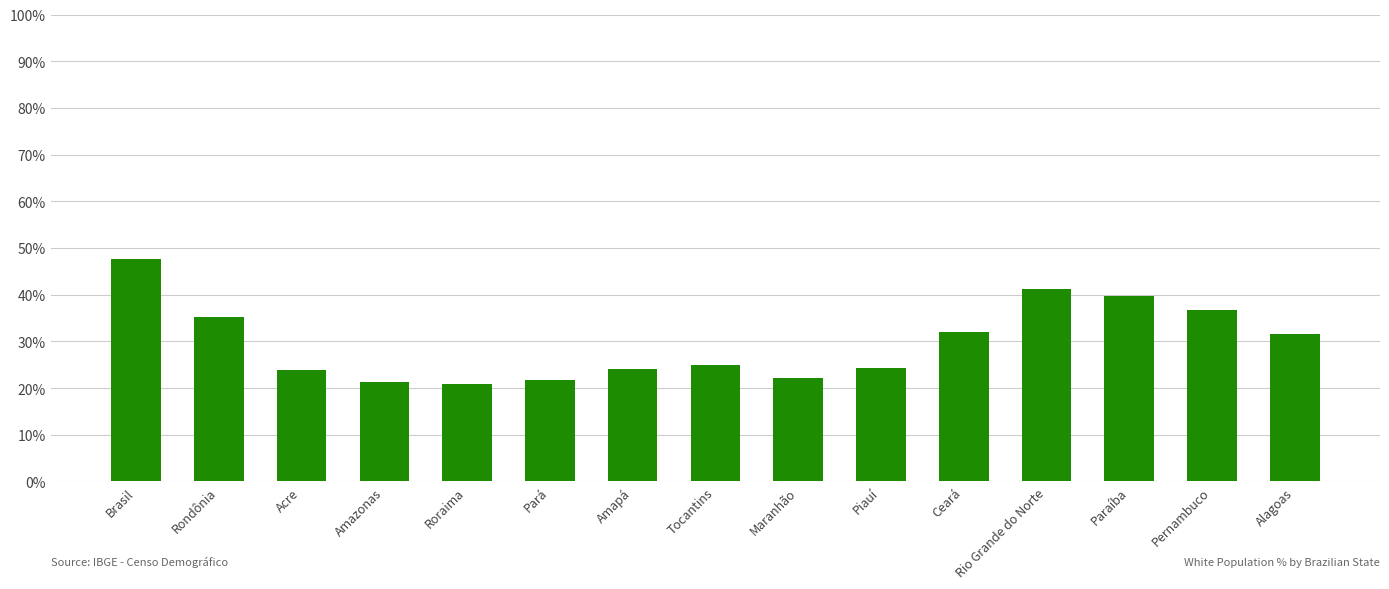

What is the difference between the values at Roraima and Rio Grande do Norte?

20.2